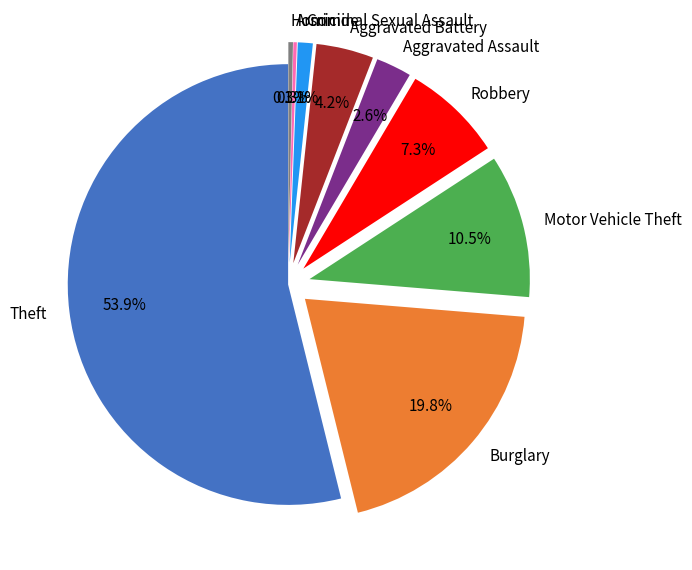

Combined, what portion of the pie is Homicide and Aggravated Assault?

2.9%